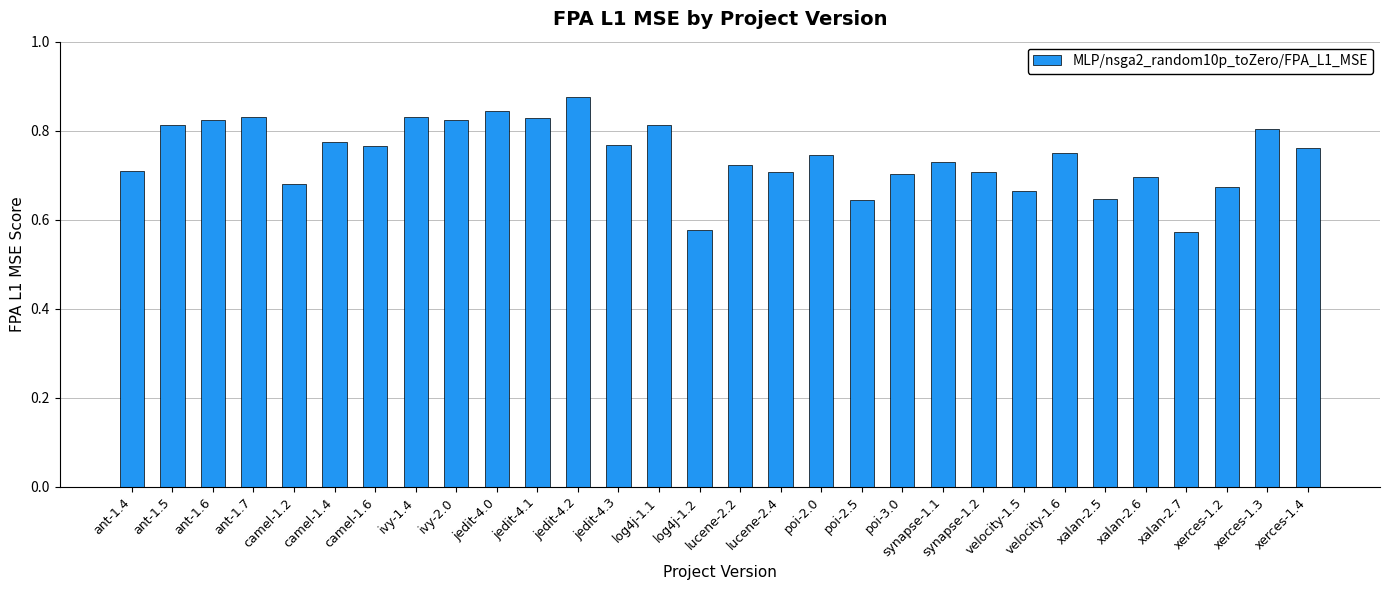

The value at jedit-4.0 is 0.3. True or false?

False